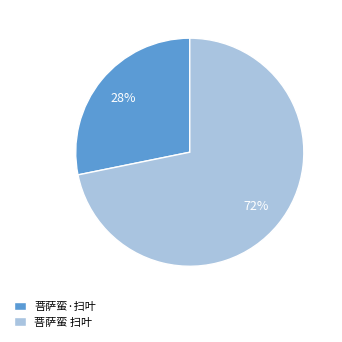

What is the majority slice?

菩萨蛮 扫叶